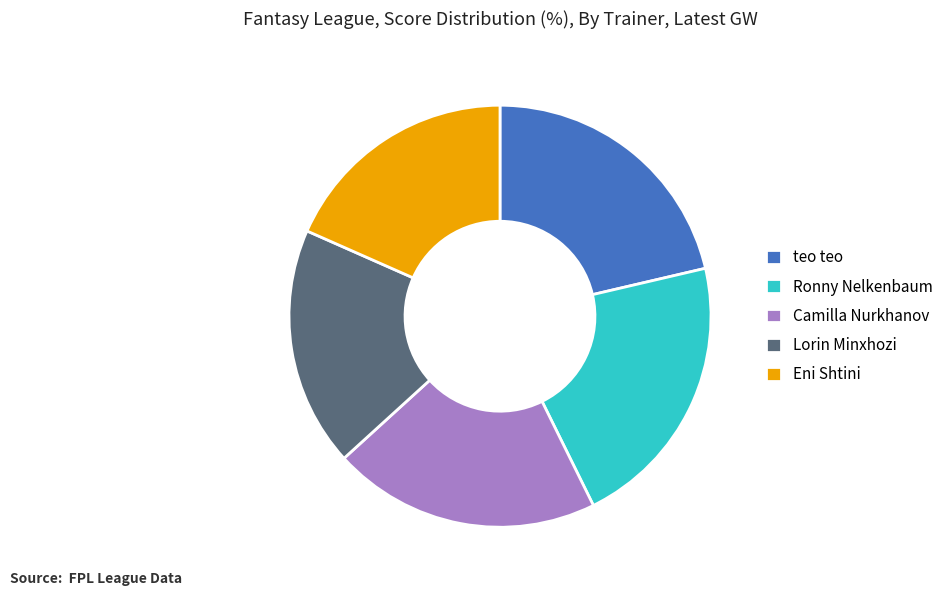

Combined, do Camilla Nurkhanov and Ronny Nelkenbaum account for over 50%?

No